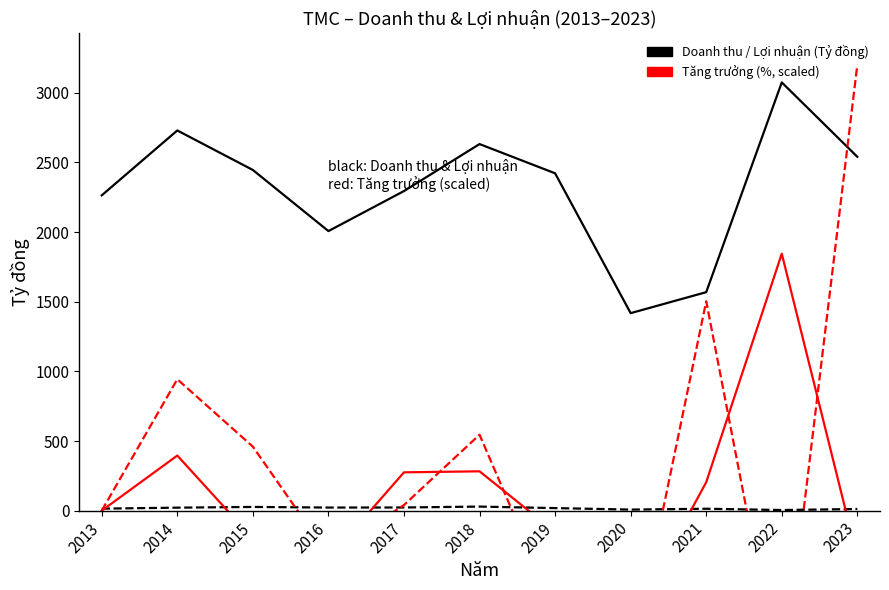

What is the value of the Lợi nhuận sau thuế (Tỷ đồng) point at the 3rd from the left?

26.7